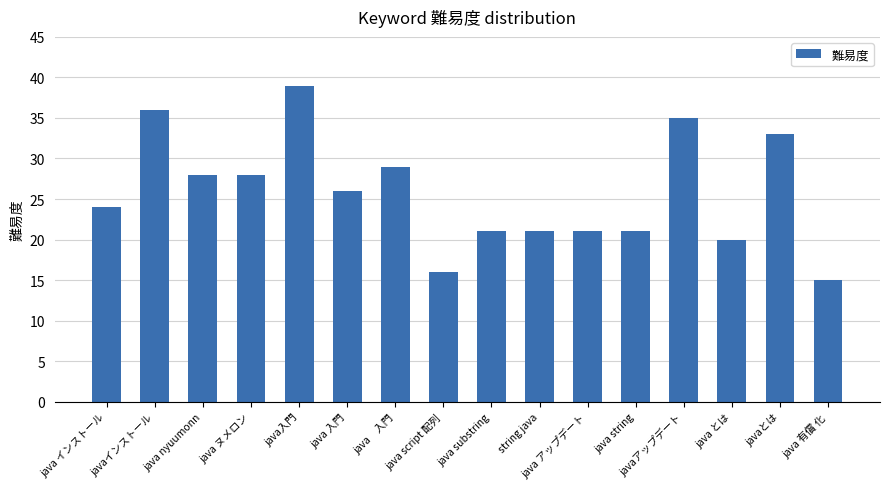

Between java 有償 化 and java　入門, which is larger?

java　入門